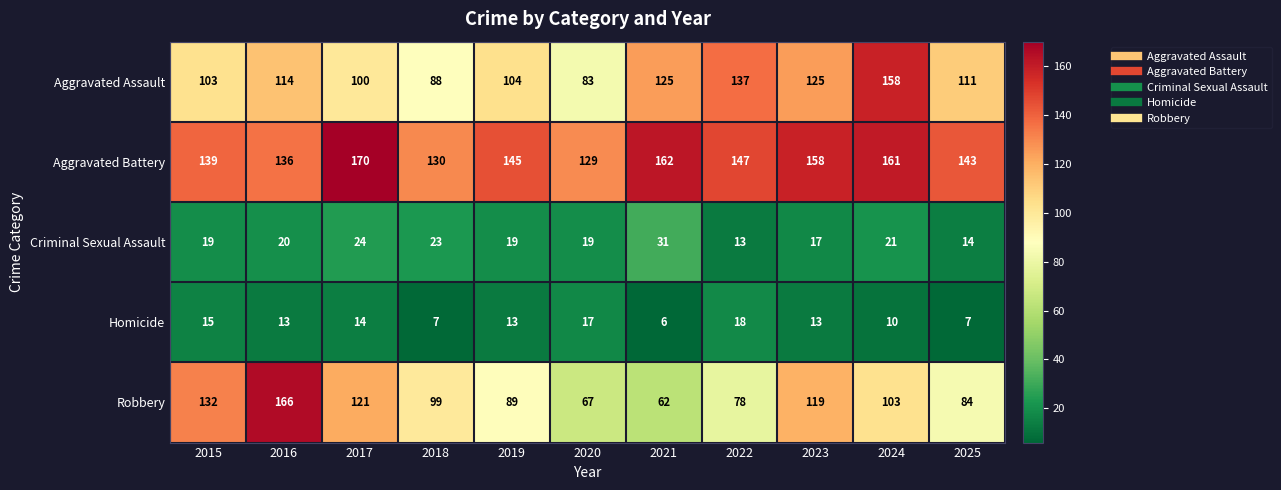

Which label corresponds to the largest value in the chart?

2017